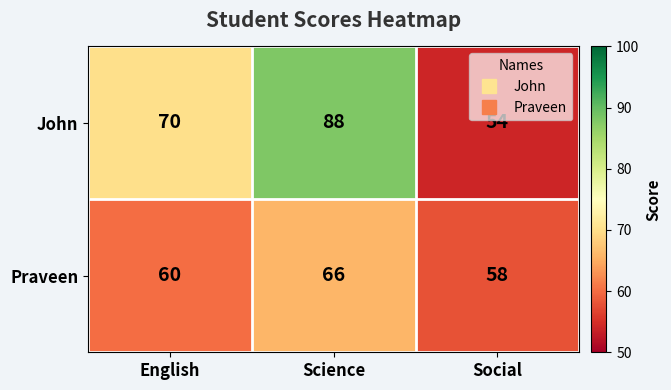

Reading left to right, what are all the values shown in this chart?

John: English=70	Science=88	Social=54
Praveen: English=60	Science=66	Social=58